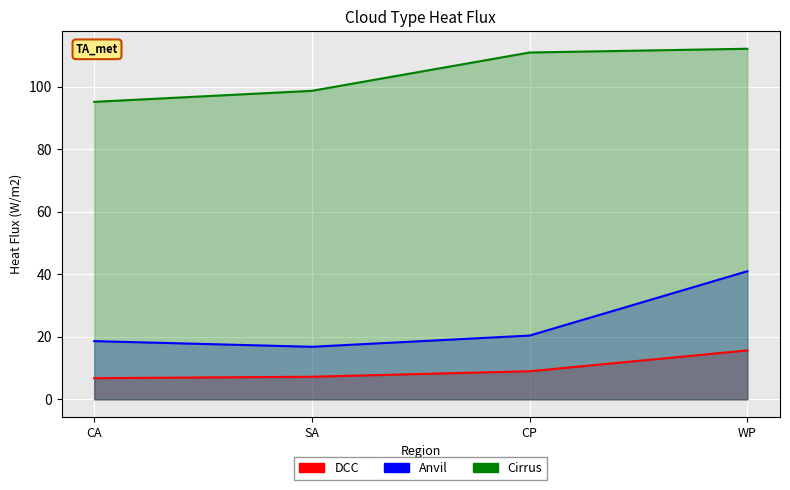

What is the average value of the DCC series?

9.6